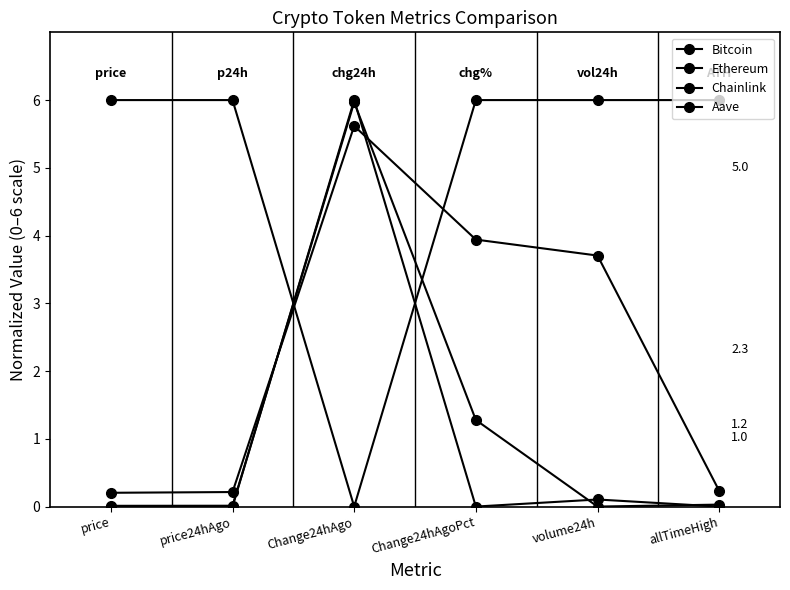

Reading right to left, extract all data points from this chart.

Bitcoin: allTimeHigh=6.0	volume24h=6.0	Change24hAgoPct=6.0	Change24hAgo=0.0	price24hAgo=6.0	price=6.0
Ethereum: allTimeHigh=0.2	volume24h=3.7	Change24hAgoPct=3.9	Change24hAgo=5.6	price24hAgo=0.2	price=0.2
Chainlink: allTimeHigh=0.0	volume24h=0.1	Change24hAgoPct=0.0	Change24hAgo=6.0	price24hAgo=0.0	price=0.0
Aave: allTimeHigh=0.0	volume24h=0.0	Change24hAgoPct=1.3	Change24hAgo=6.0	price24hAgo=0.0	price=0.0